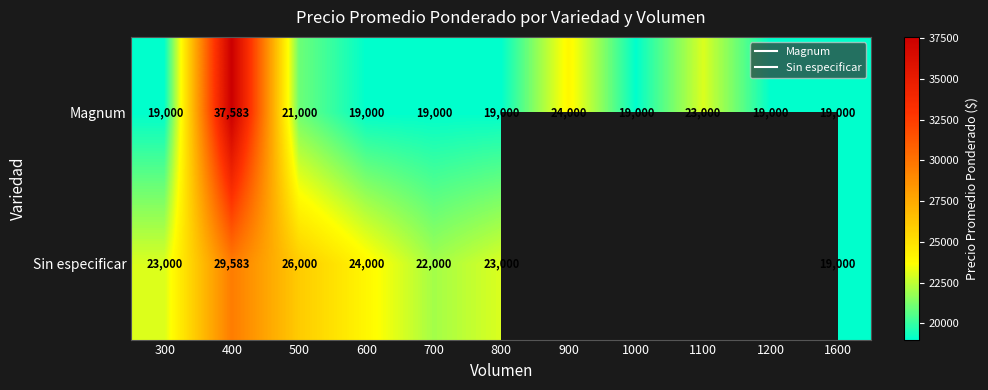

What is the maximum value shown in the chart?

37583.0